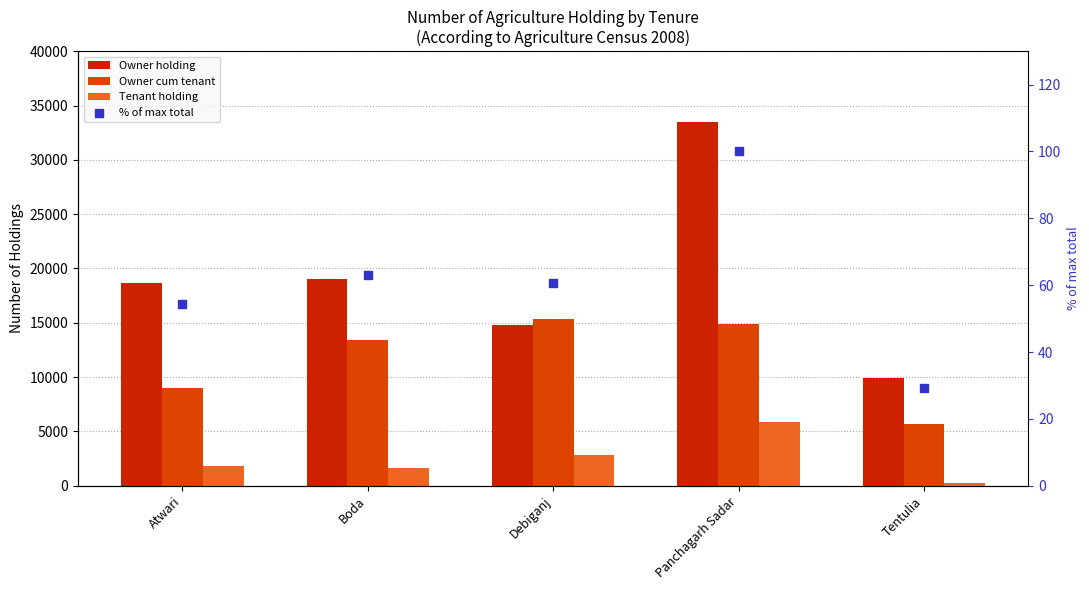

At how many categories does at least one series exceed 8333?

5